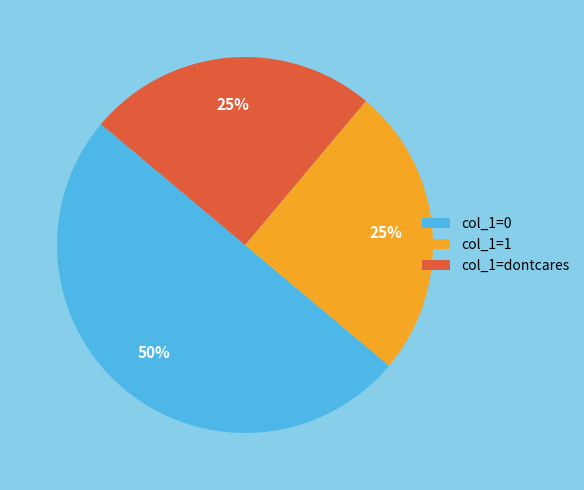

To the nearest percent, what percentage of the pie is col_1=0?

50%